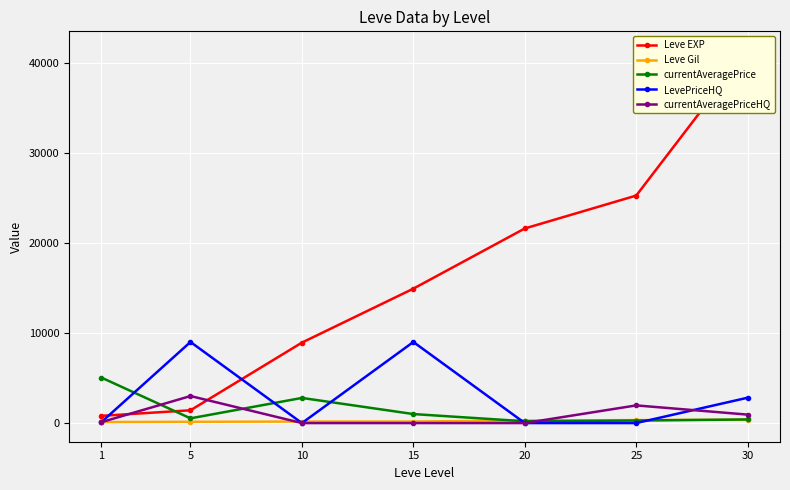

In LevePriceHQ, how many points are higher than both neighbors (excluding endpoints)?

2